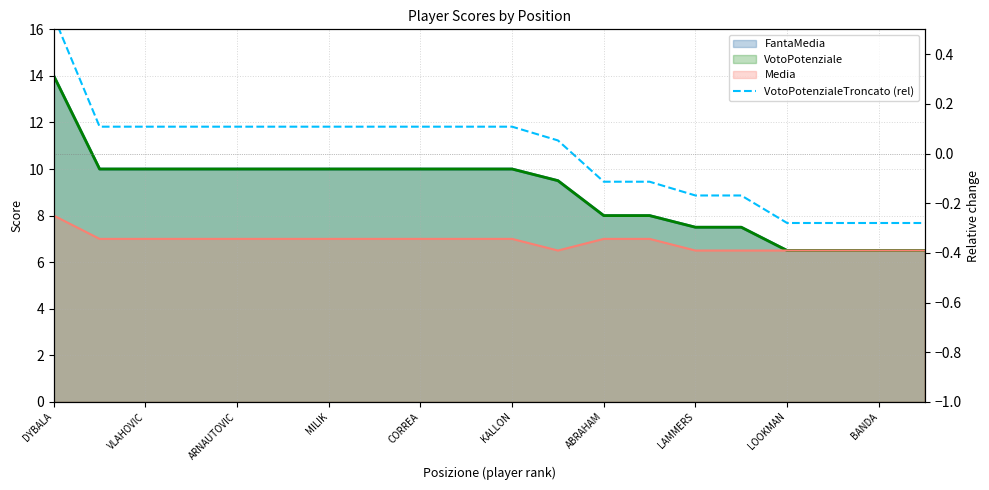

The chart shows a value of 0.1 at ARNAUTOVIC. True or false?

True